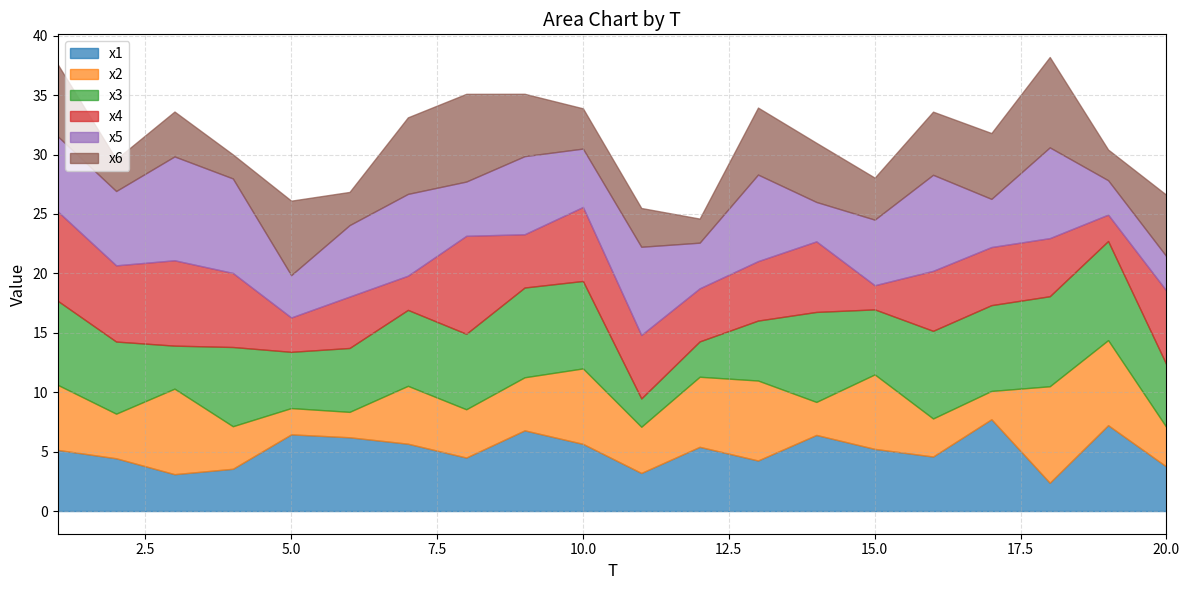

True or false: x2 has more than 2 interior local peaks.

True